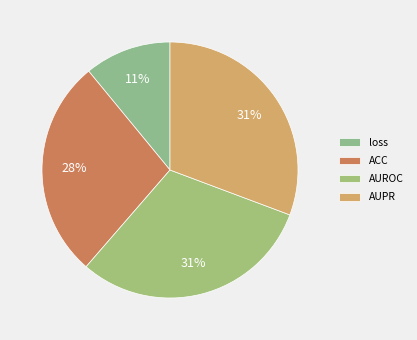

The ACC slice represents 36% of the pie. True or false?

False